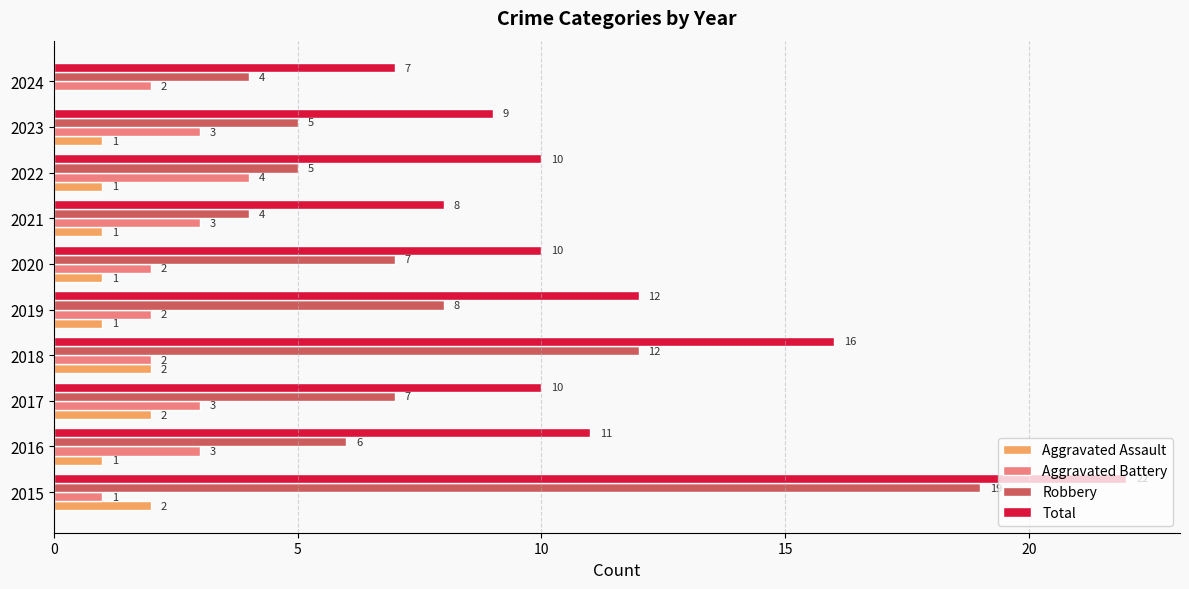

Is the value of Total at 2023 greater than the value of Robbery at 2017?

Yes